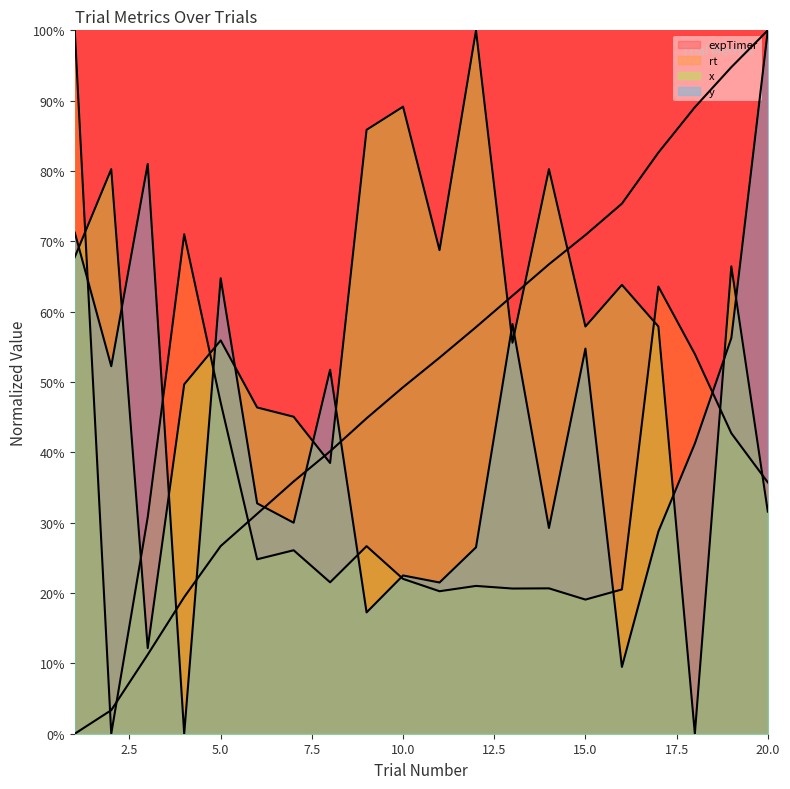

What is the value of the expTimer point at the 16th from the left?

0.8